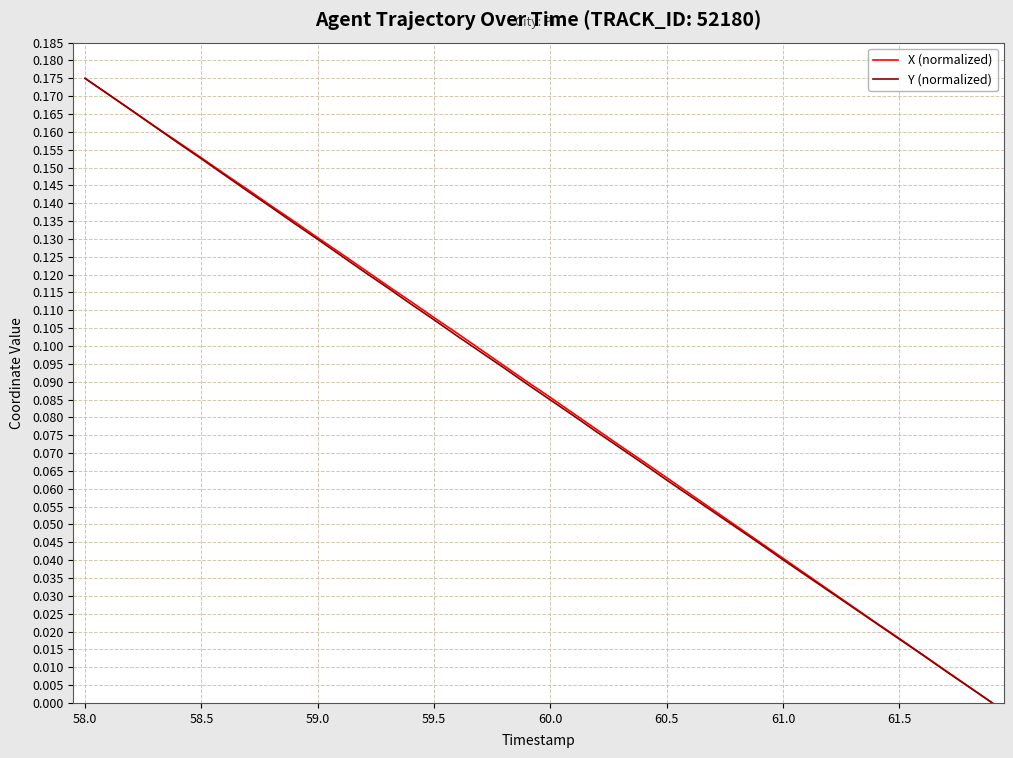

After their last crossing, which series has the higher values: X (normalized) or Y (normalized)?

X (normalized)